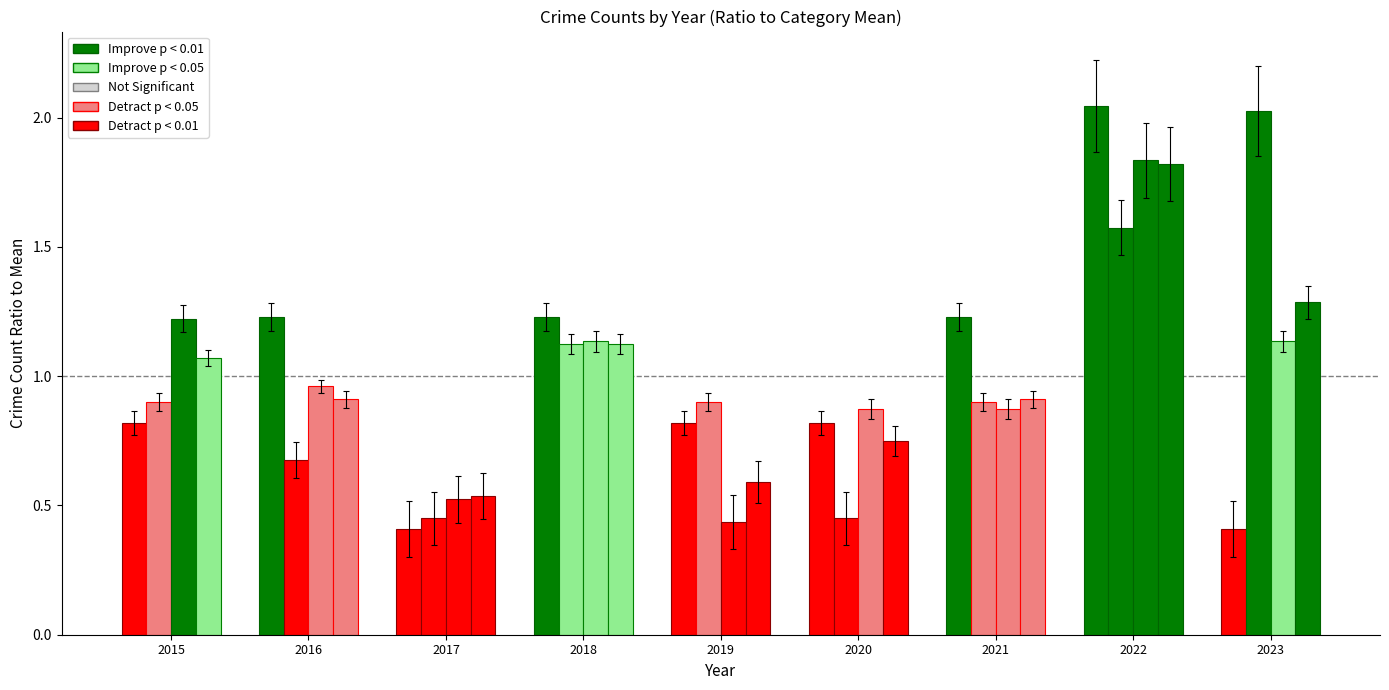

Which category has the lowest value across all series?

2017